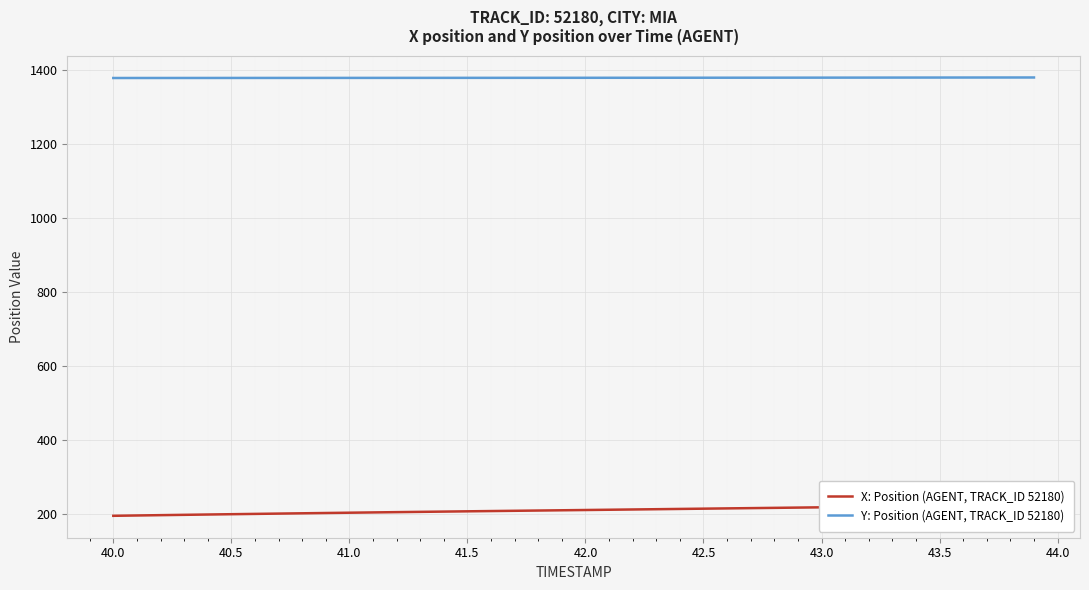

What is the sum of all X: Position (AGENT, TRACK_ID 52180) values?

8371.2